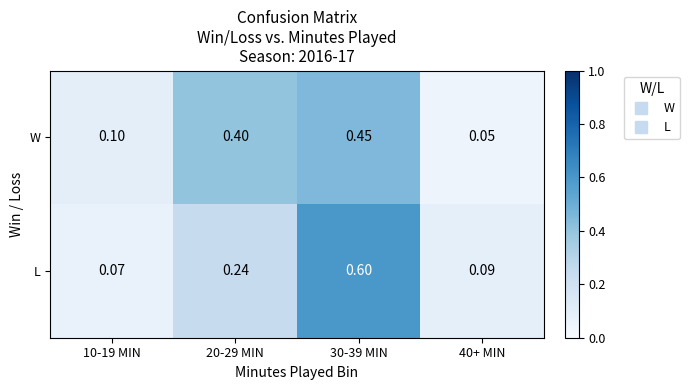

At how many categories does at least one series exceed 0?

4